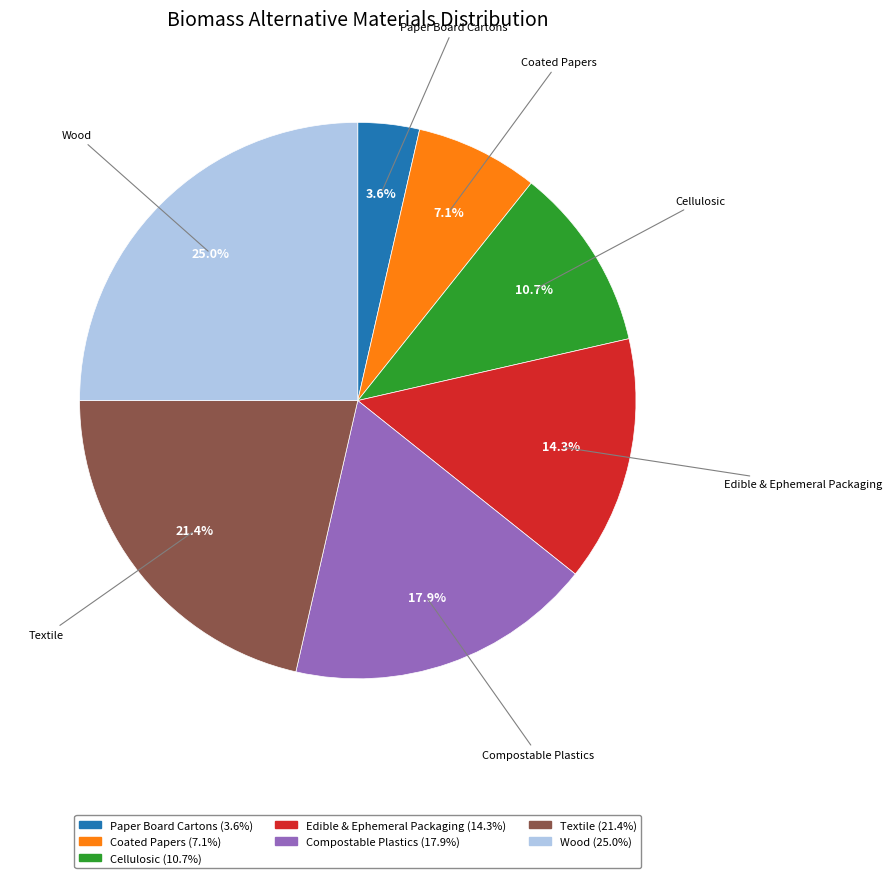

Is Compostable Plastics the majority of the pie?

No